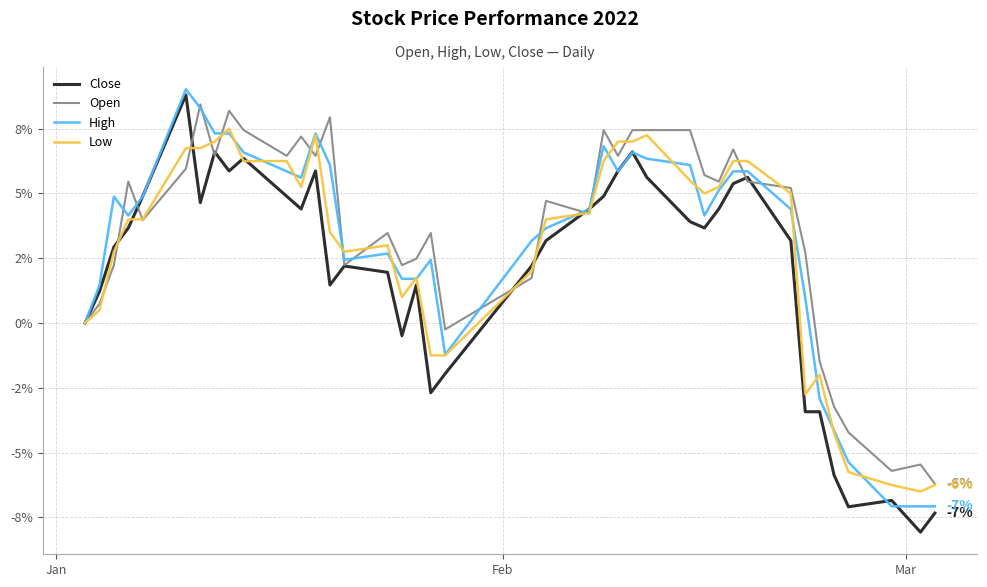

Which series has the largest total across all categories?

Open